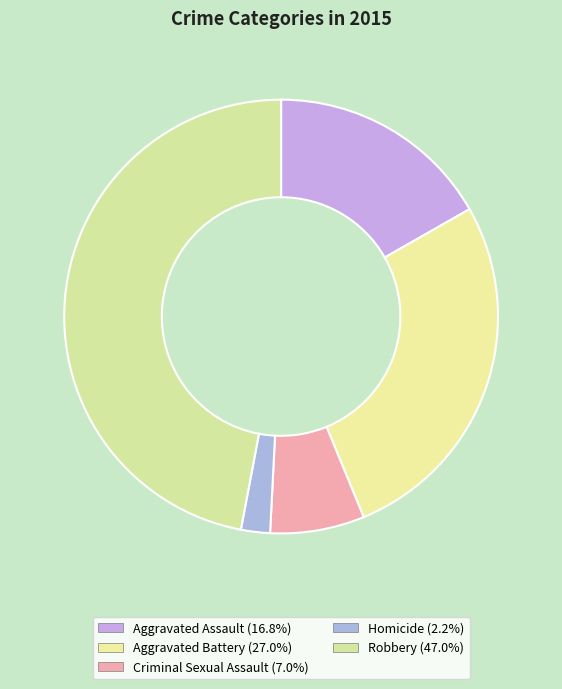

To the nearest percent, what percentage of the pie is Criminal Sexual Assault?

7%